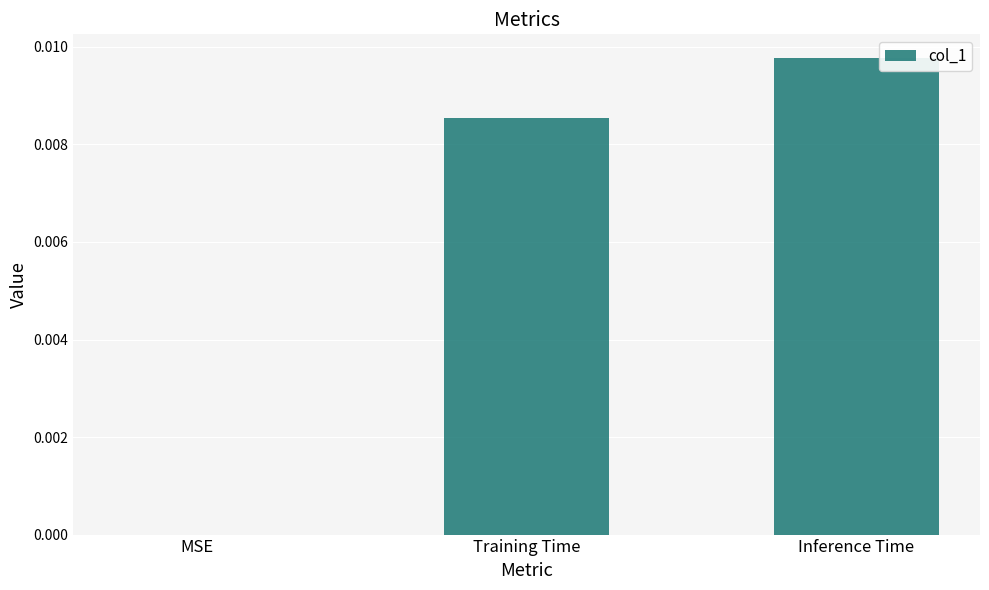

True or false: the data shows 0.0 at Training Time.

True